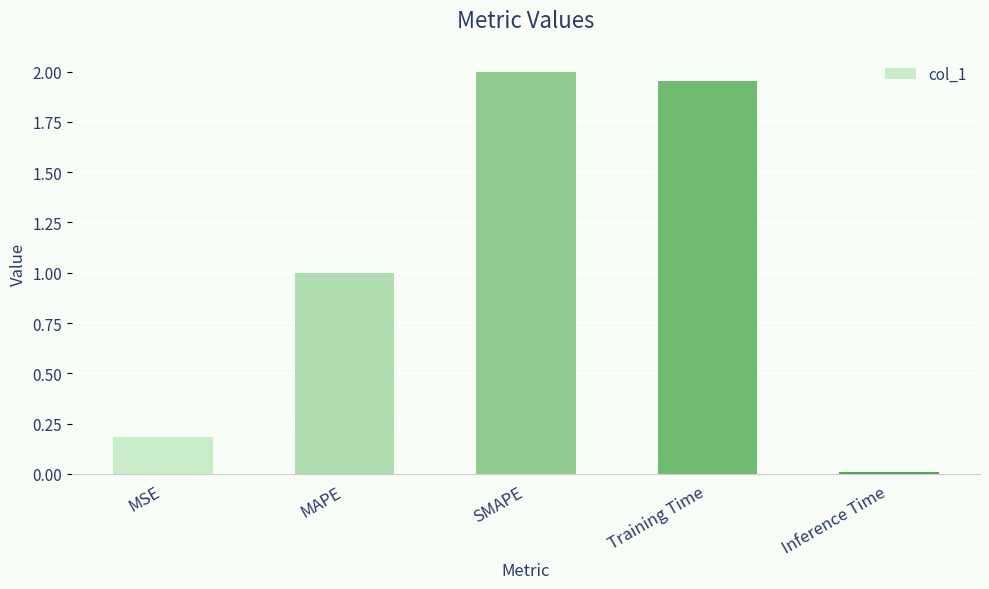

The value at MAPE is 1.0. True or false?

True